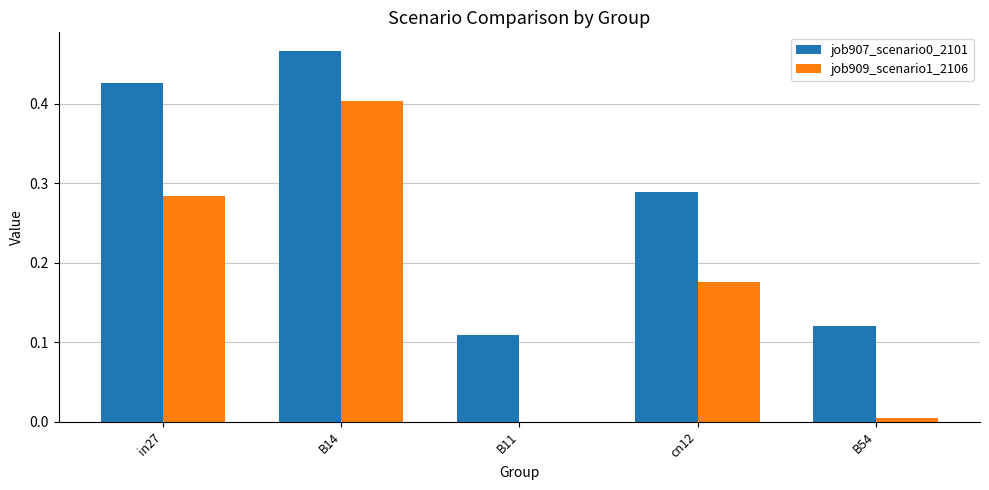

Are the bars horizontal?

No